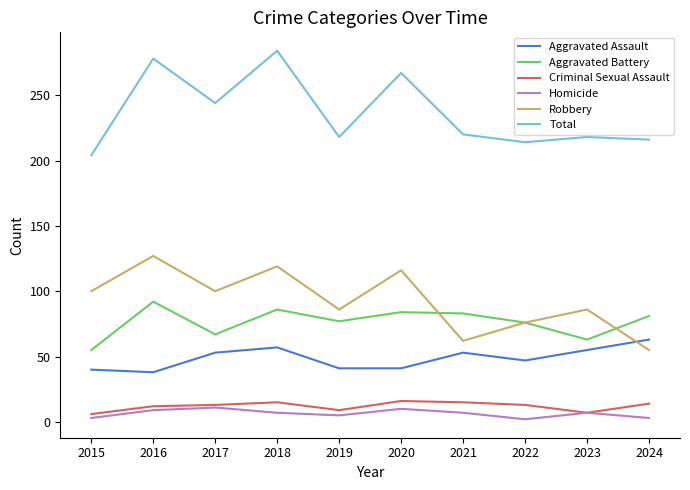

Where do Robbery and Aggravated Assault first cross each other?

2023 and 2024